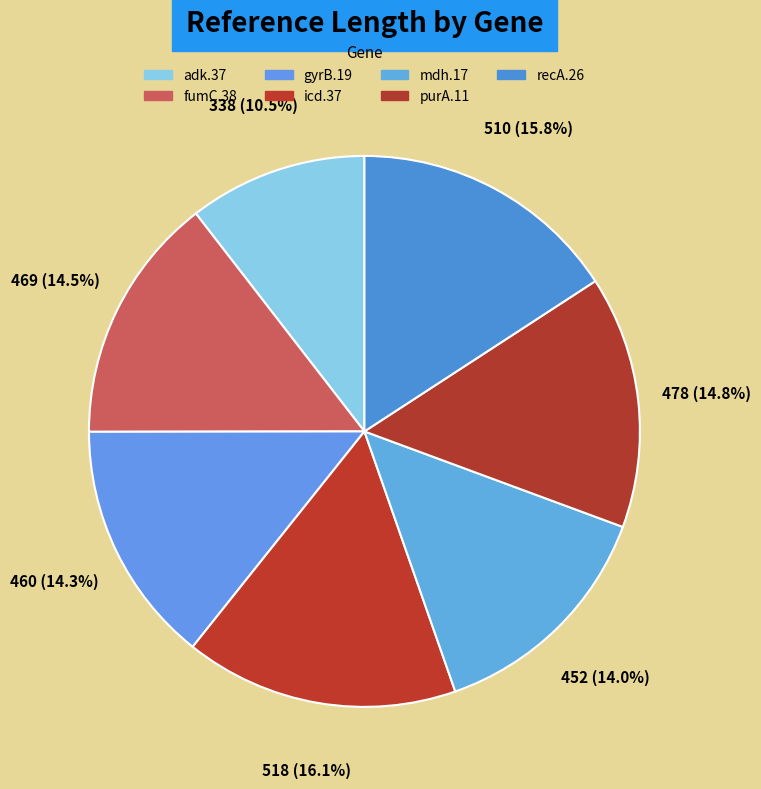

Count the number of slices in the pie.

7